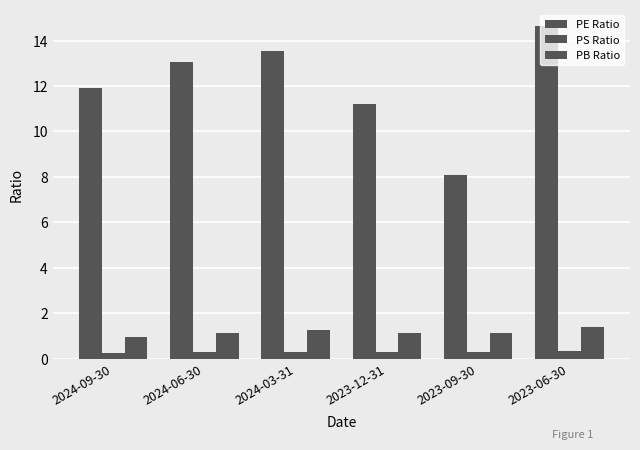

How many series are shown in this chart?

3